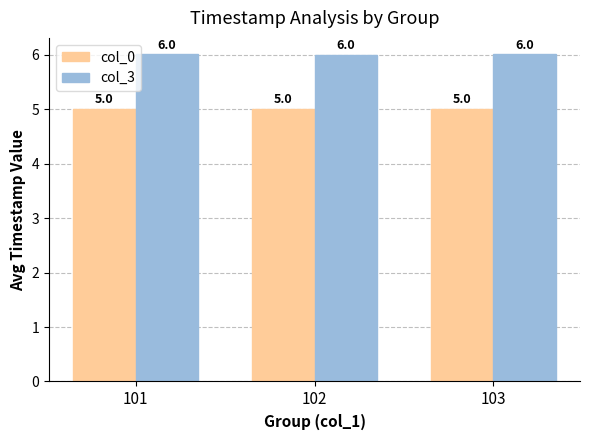

At 102, list the series in order from smallest to largest.

col_0, col_3